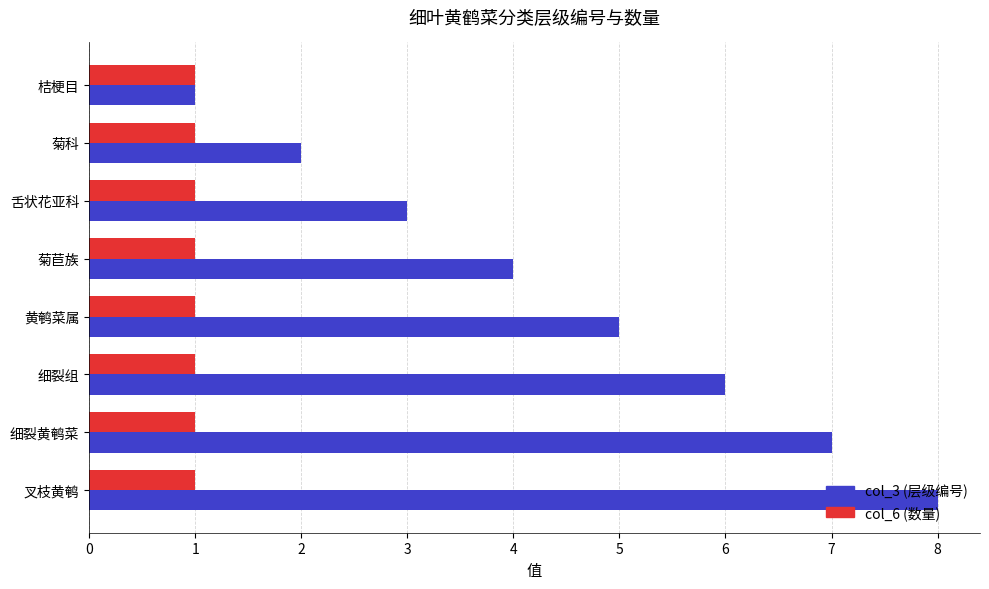

At which category is the sum across all series the highest?

叉枝黄鹌